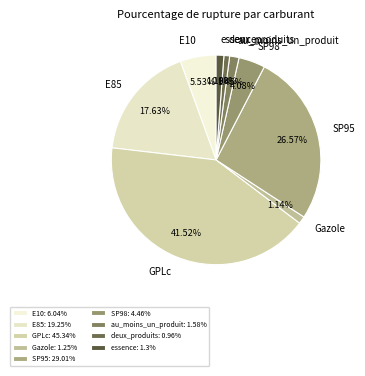

How many slices are in this pie chart?

9